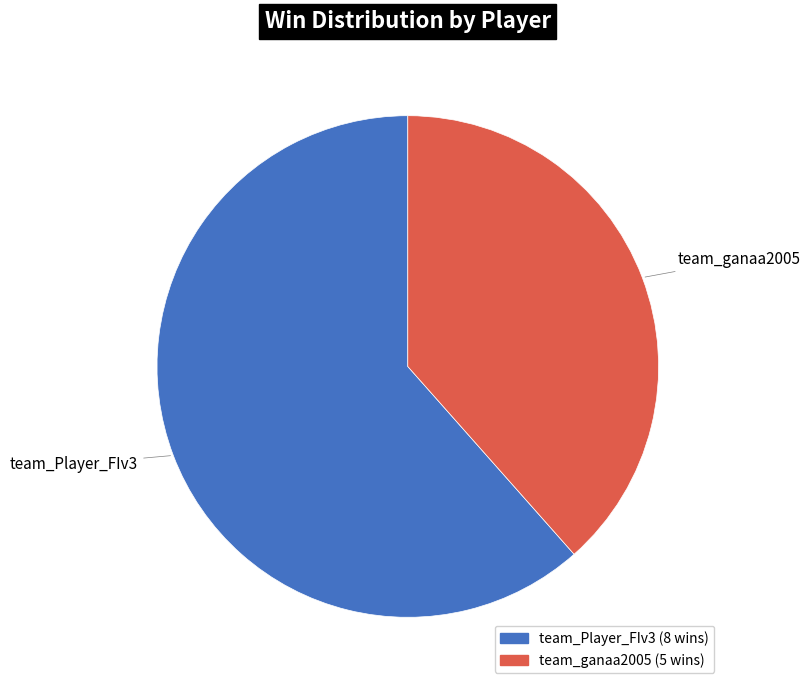

Which category has the smallest portion of the pie?

team_ganaa2005